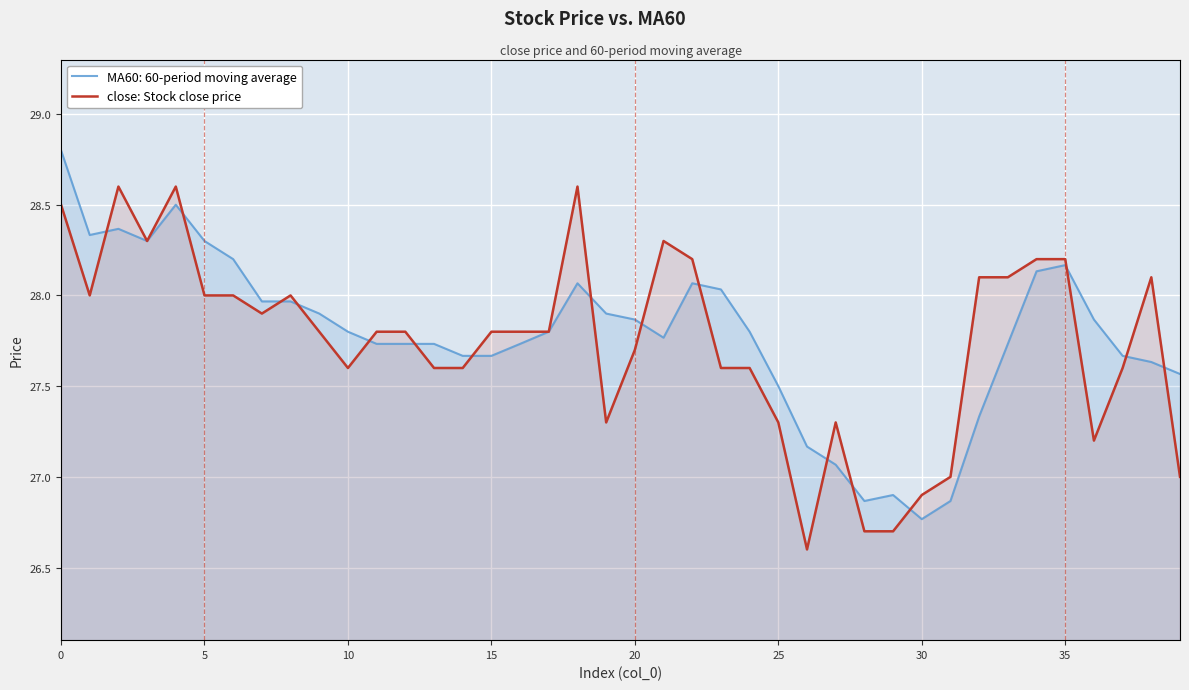

At which label does MA60: 60-period moving average reach its minimum?

30